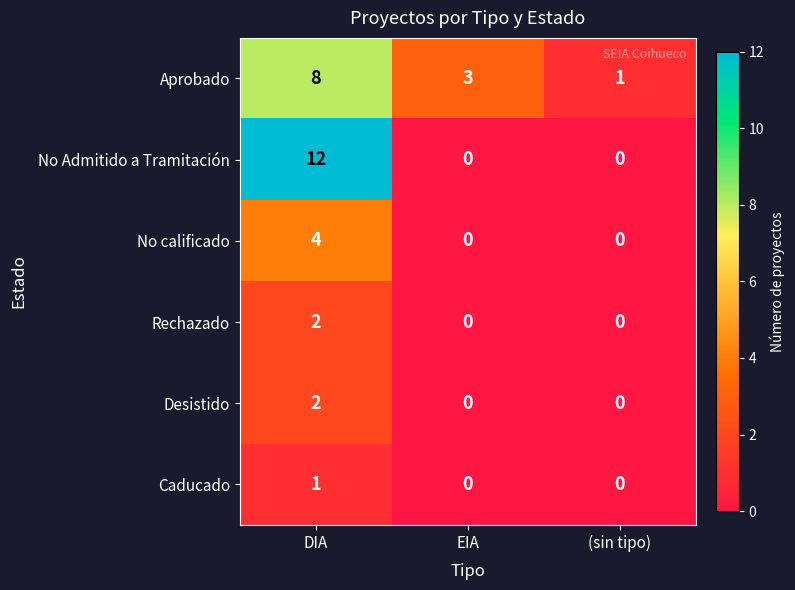

The value of No Admitido a Tramitación at DIA is 22. True or false?

False